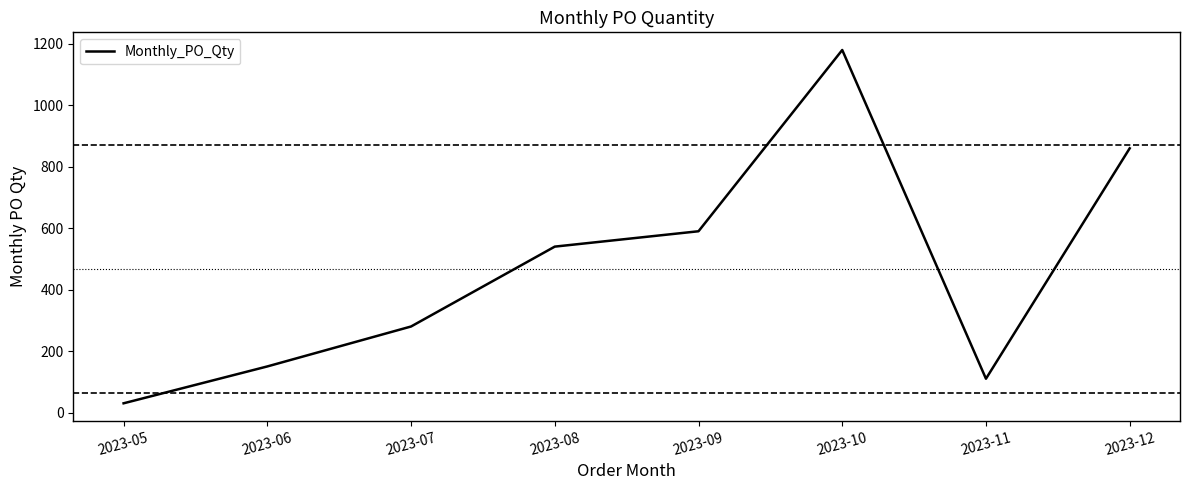

Rank the categories by value from highest to lowest.

2023-10, 2023-12, 2023-09, 2023-08, 2023-07, 2023-06, 2023-11, 2023-05